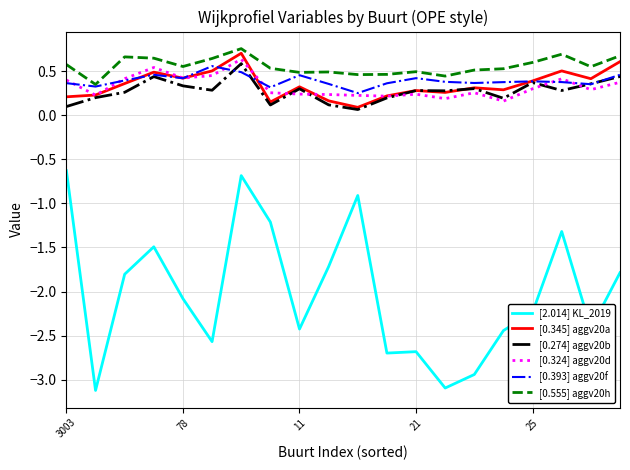

Is this an area chart (filled region under the line)?

No